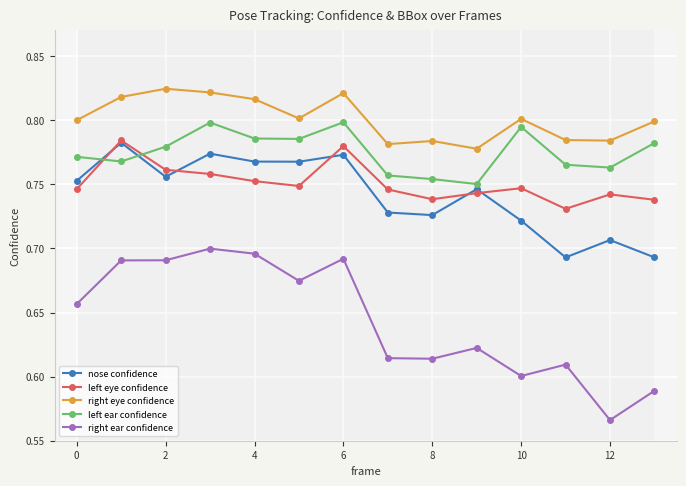

How many distinct data groups are displayed?

5